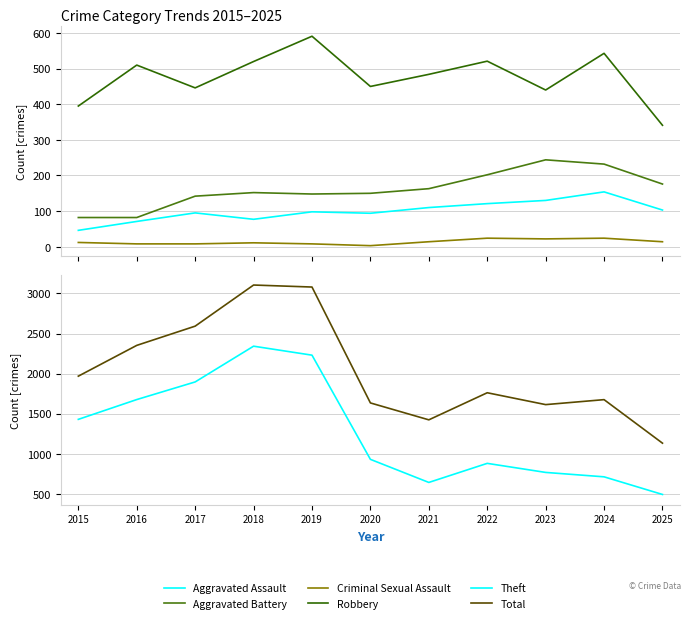

Between 2019 and 2024, which series saw the biggest shift?

Theft